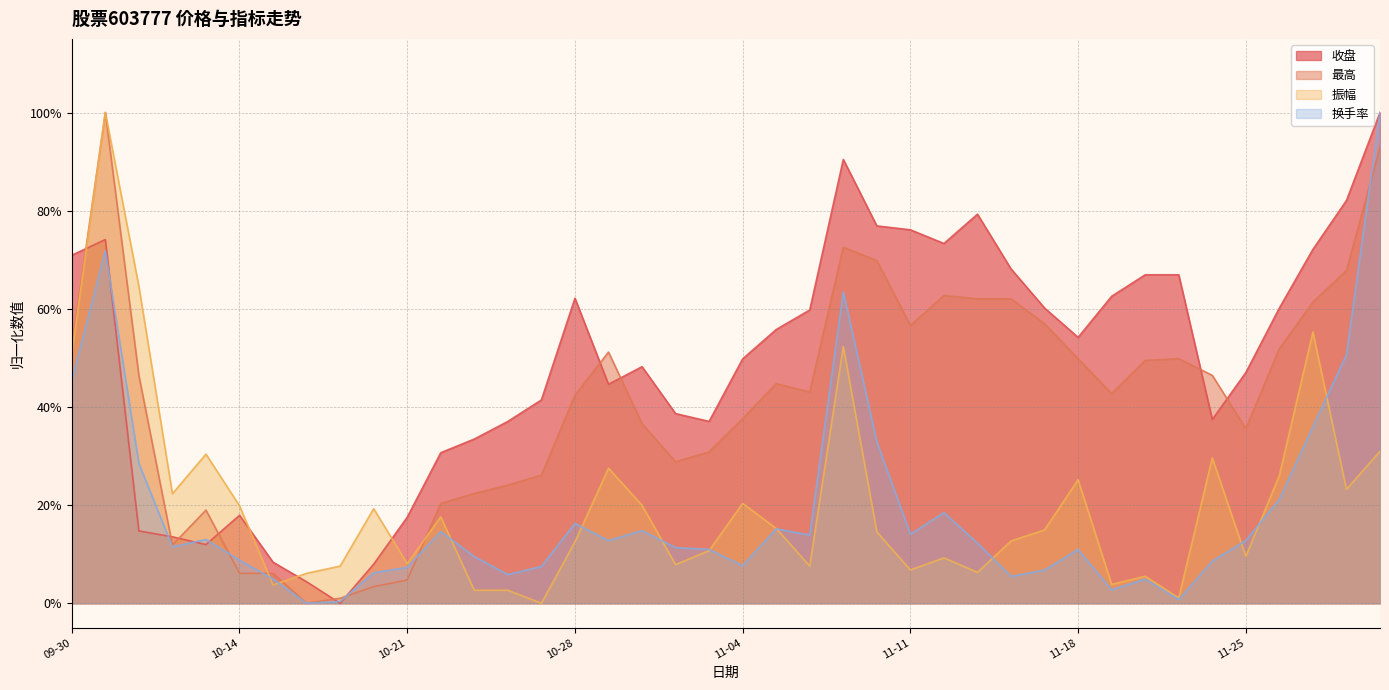

How many lines are shown in the chart?

4